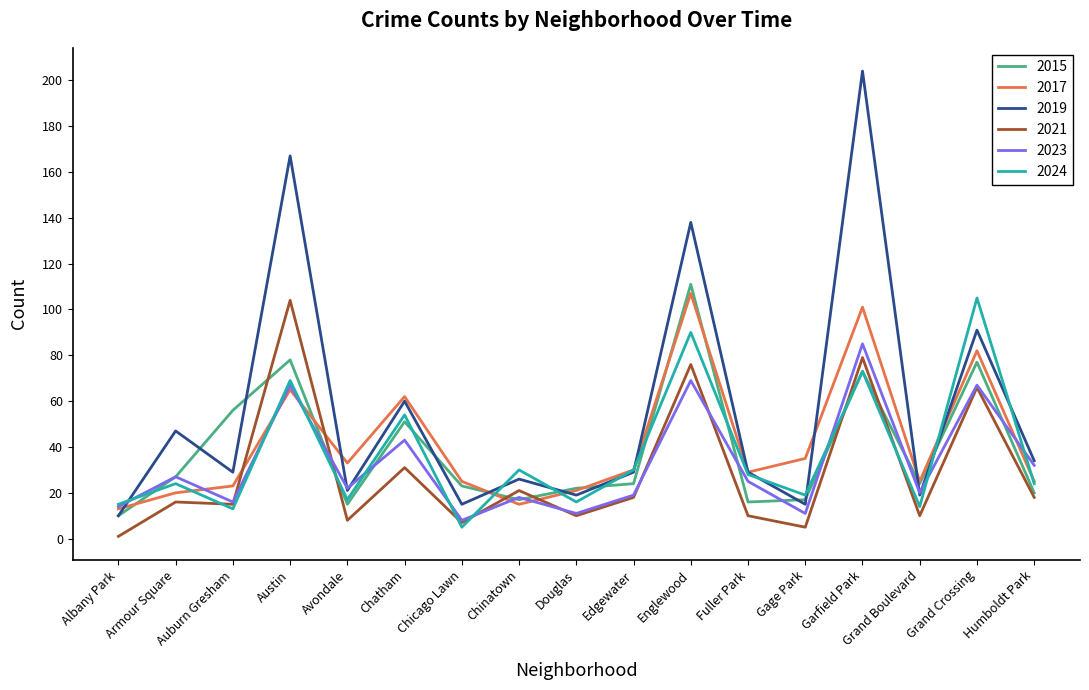

What is the highest value of the 2017 series?

107